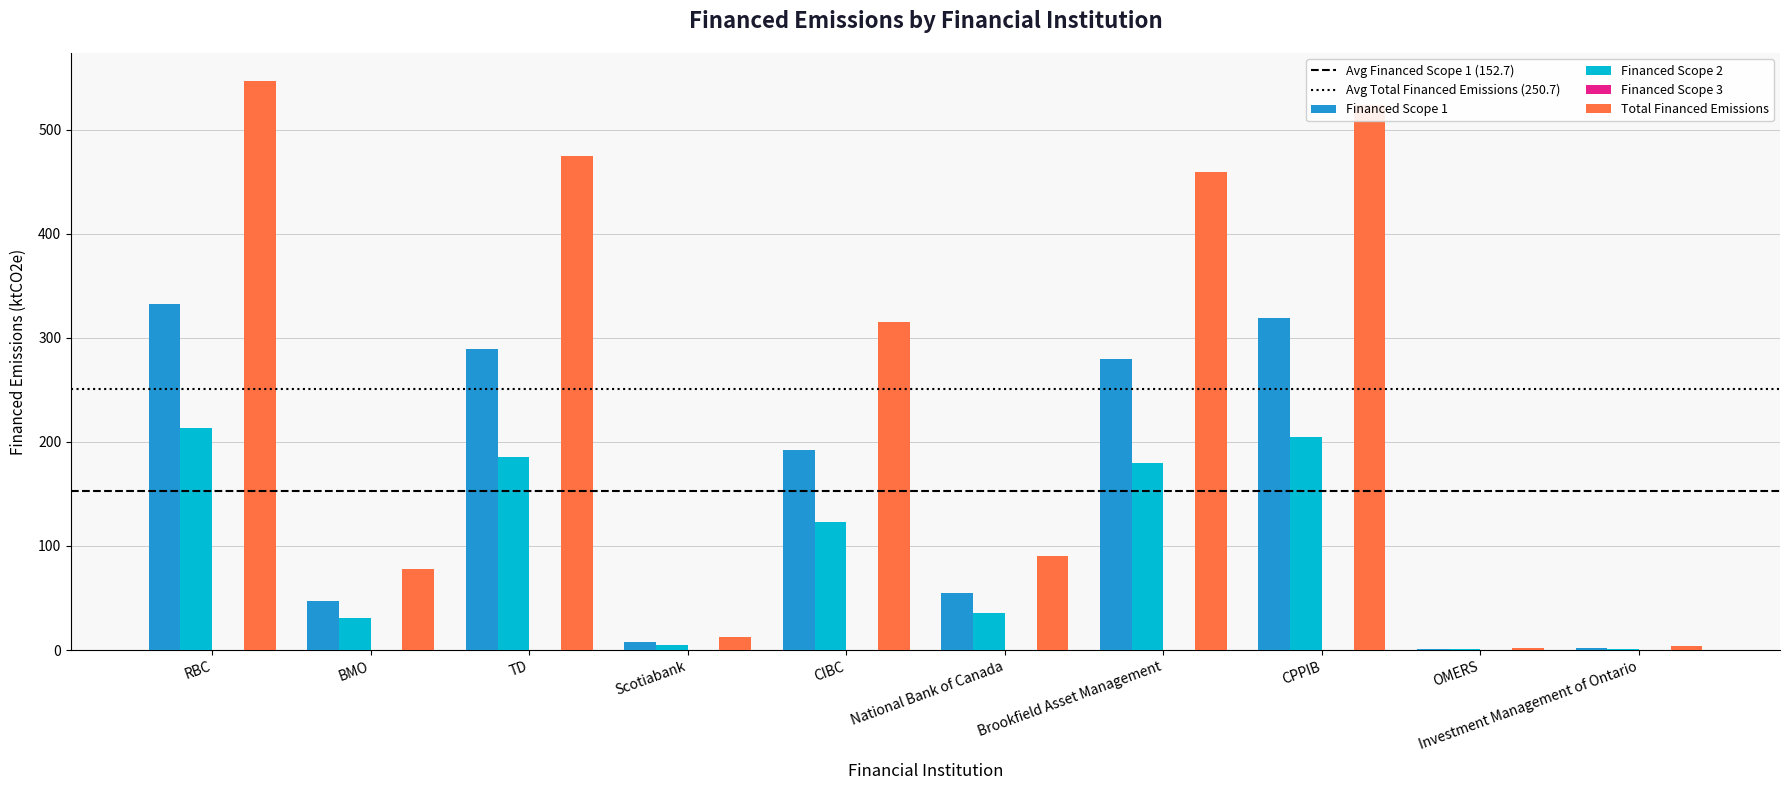

What is the sum of all Financed Scope 2 values?

979.9